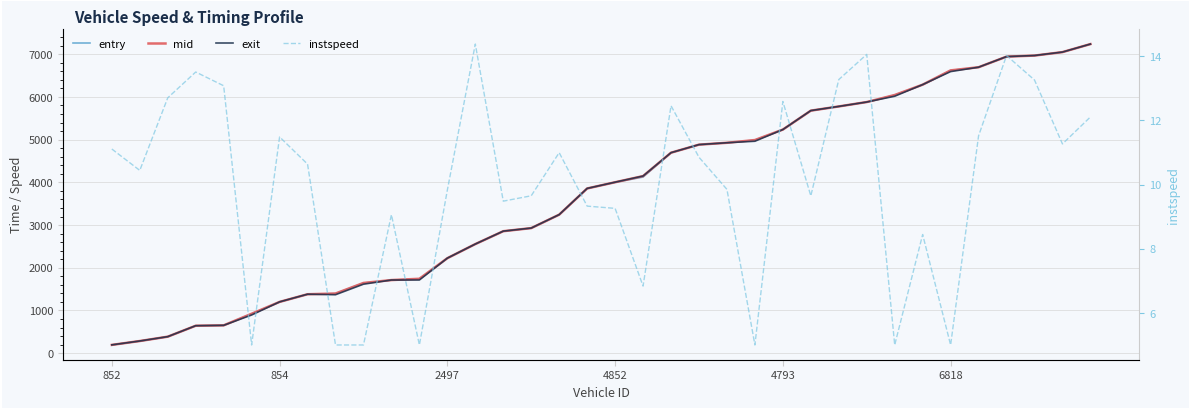

Which label corresponds to the smallest value in the chart?

6818